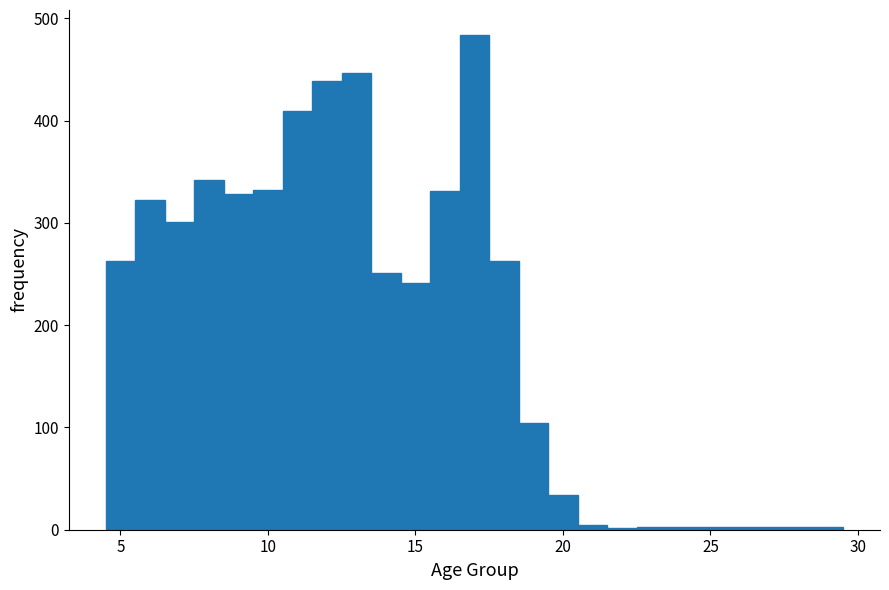

Around what value on the x-axis is the tallest bar? Give the approximate position of its centre, as read against the axis.

17.0